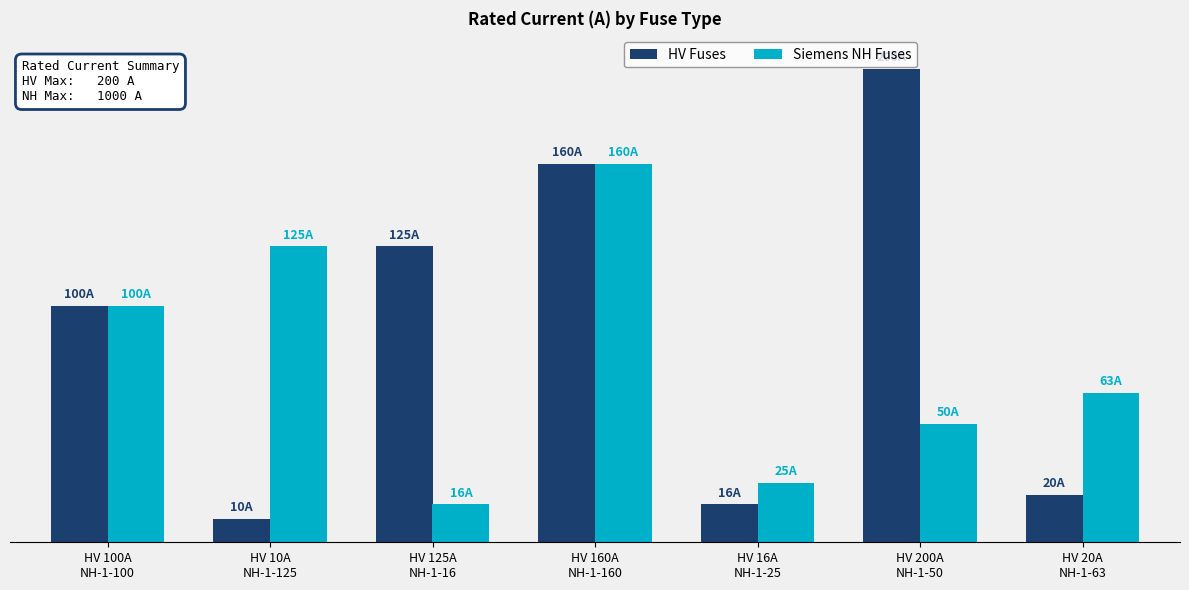

Reading right to left, what are all the values shown in this chart?

HV Fuses: 20	200	16	160	125	10	100
Siemens NH Fuses: 63	50	25	160	16	125	100